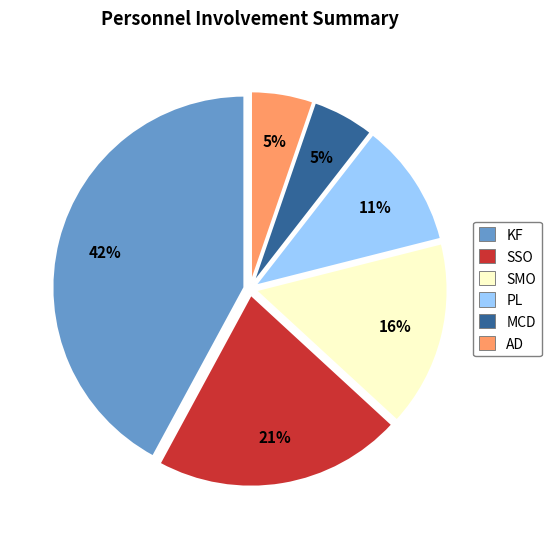

How many segments does this pie chart have?

6